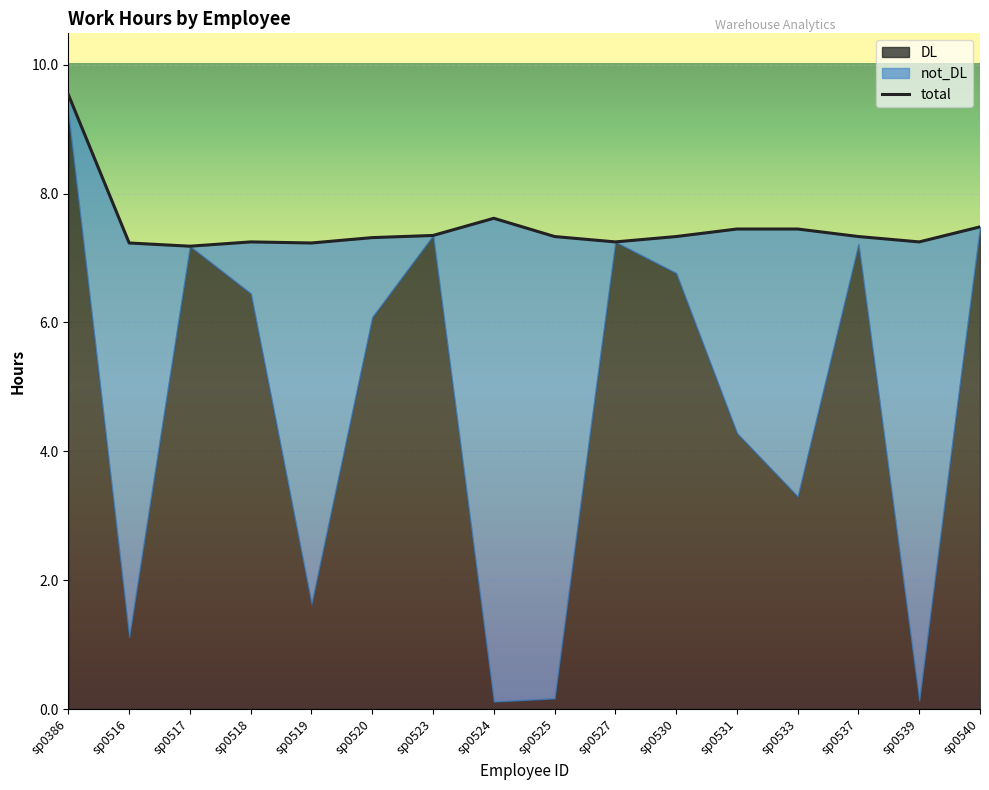

At which label does not_DL first exceed 1?

sp0516